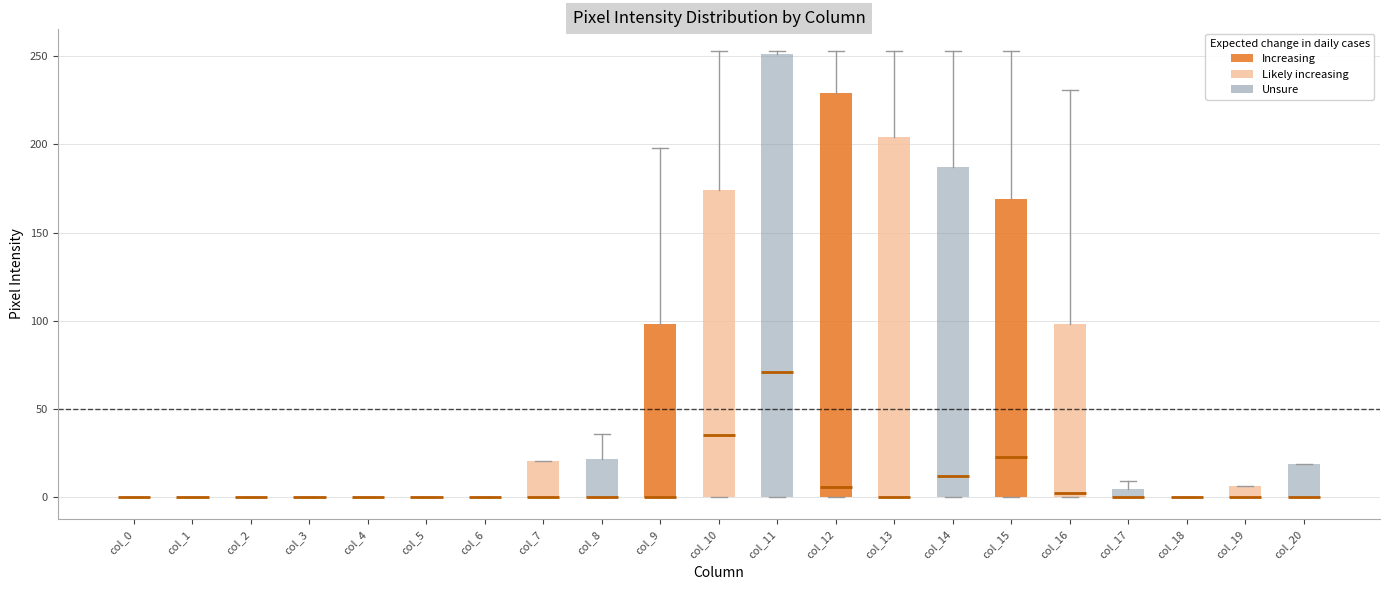

Comparing the boxes themselves (not the whiskers), which one is the tallest?

col_11